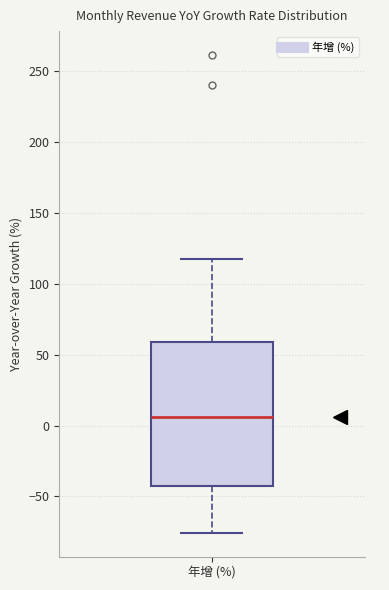

Where is the upper edge of the box for 年增 (%) on the y-axis? The values are not printed on the chart, so give them approximately, as read against the axis.

60